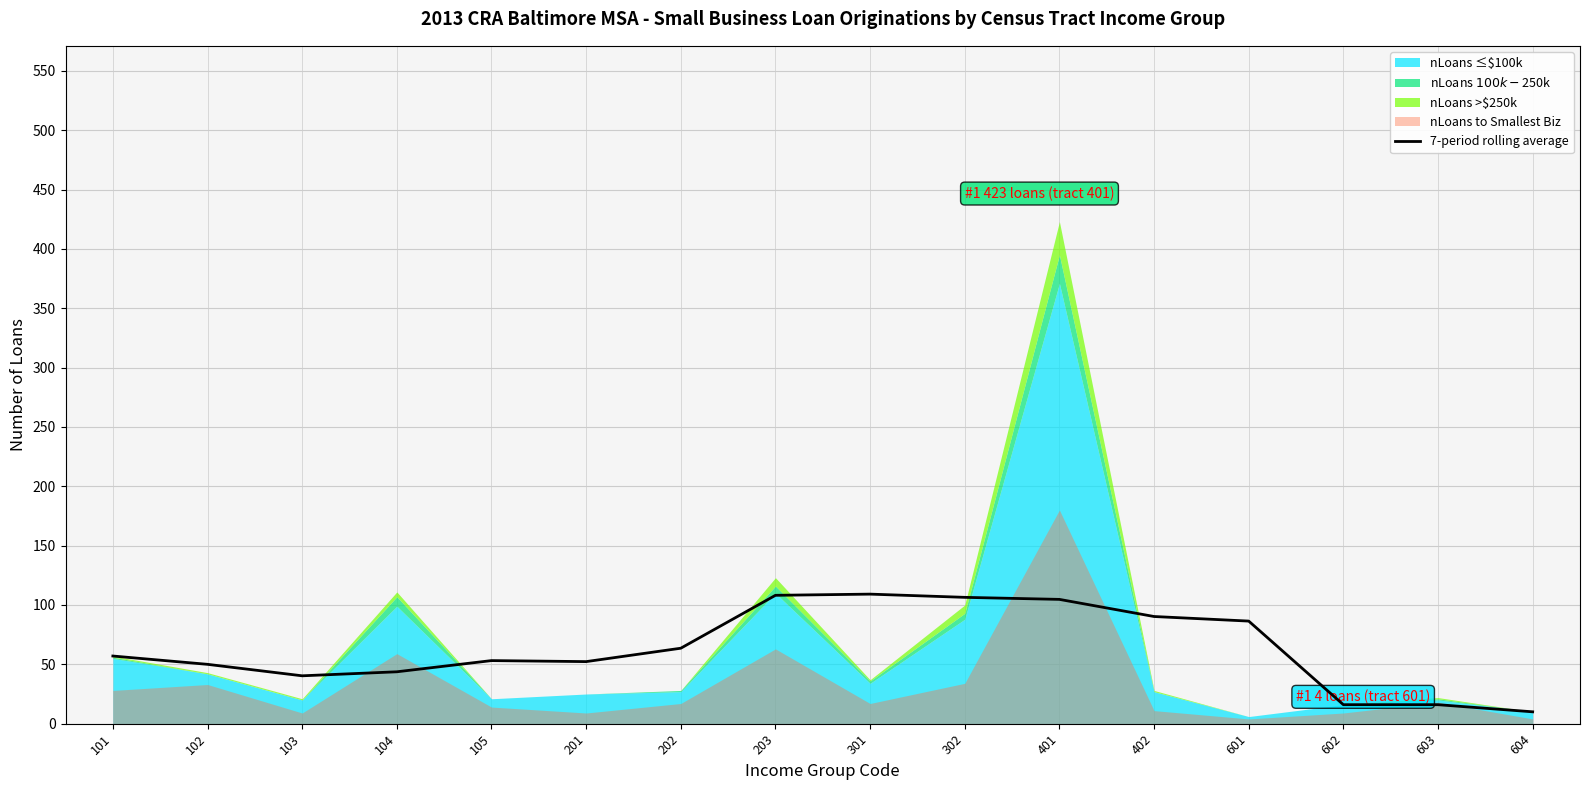

Is it true that 7-period rolling average equals 43.7 at 104?

True